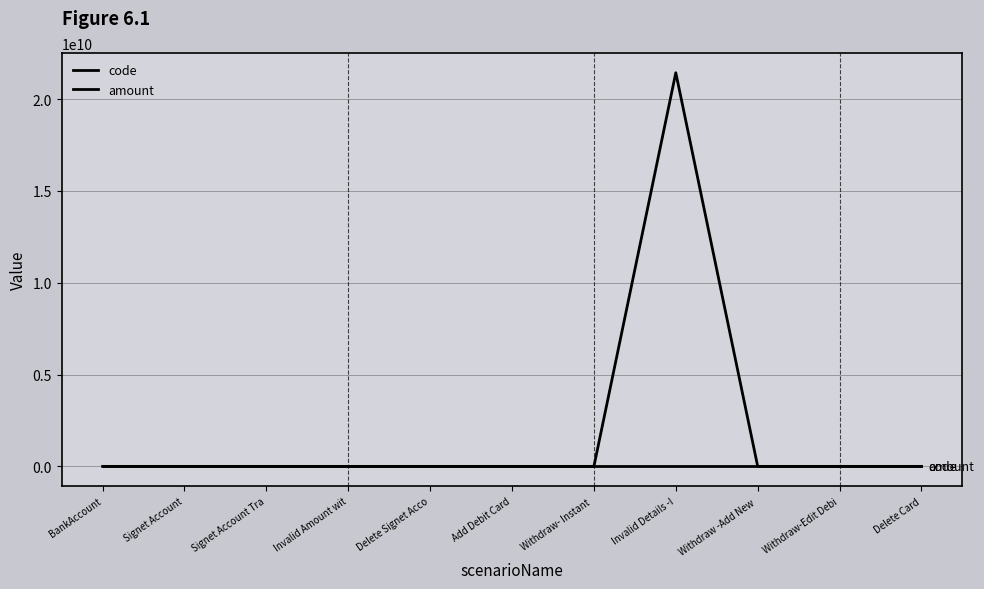

Does the chart display data point markers on the line(s)?

No